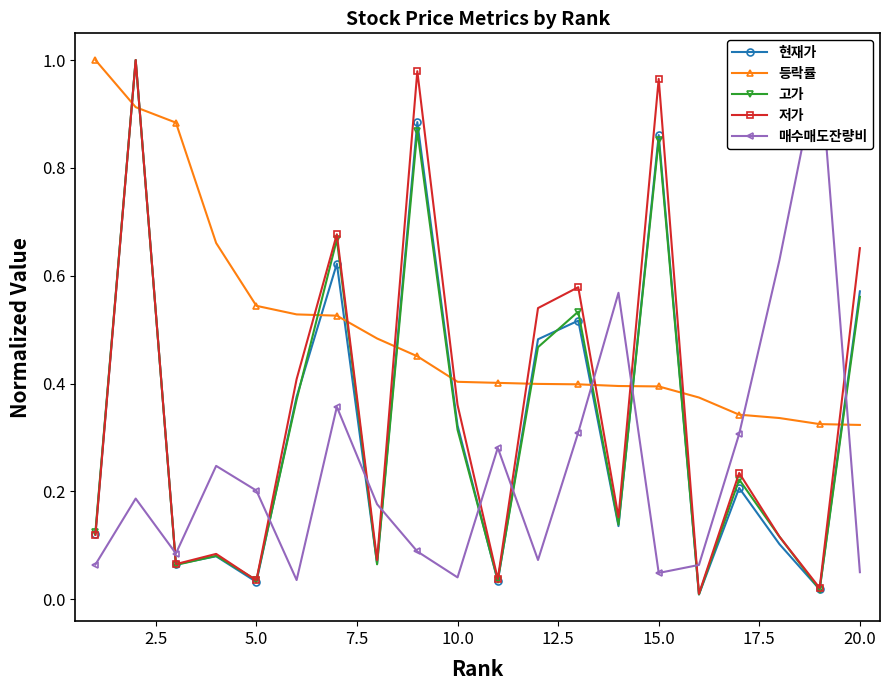

What are all the series names shown in the legend?

현재가, 등락률, 고가, 저가, 매수매도잔량비